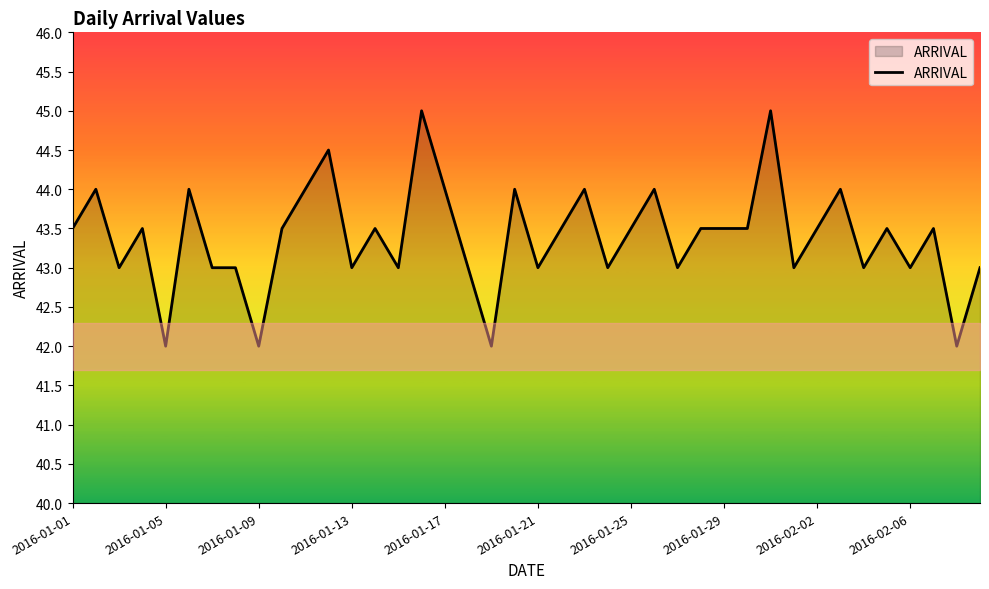

Reading left to right, transcribe all the data shown in this chart.

43.5	44.0	43.0	43.5	42.0	44.0	43.0	43.0	42.0	43.5	44.0	44.5	43.0	43.5	43.0	45.0	44.0	43.0	42.0	44.0	43.0	43.5	44.0	43.0	43.5	44.0	43.0	43.5	43.5	43.5	45.0	43.0	43.5	44.0	43.0	43.5	43.0	43.5	42.0	43.0